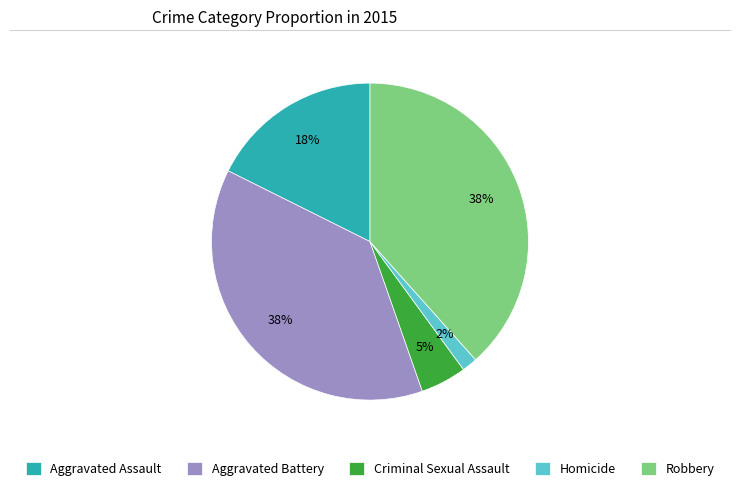

Between Aggravated Assault and Homicide, which is larger?

Aggravated Assault